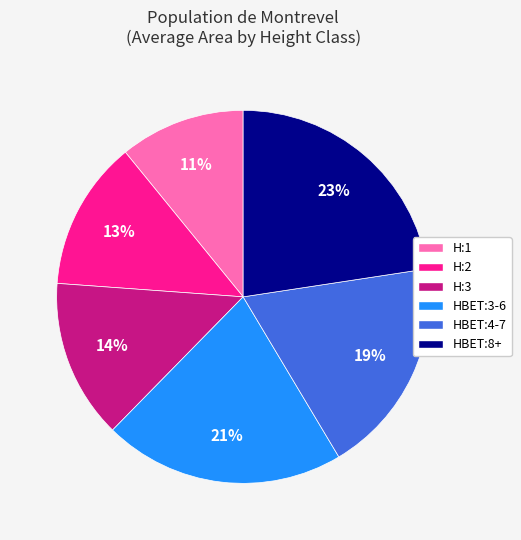

What is the smallest slice in the pie chart?

H:1